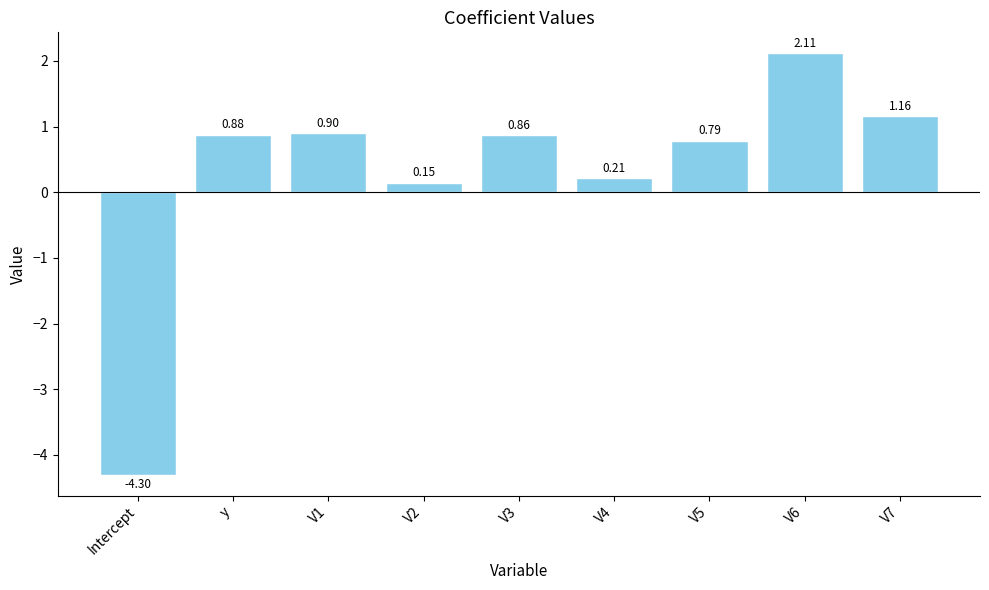

Which has a higher value, V4 or V3?

V3